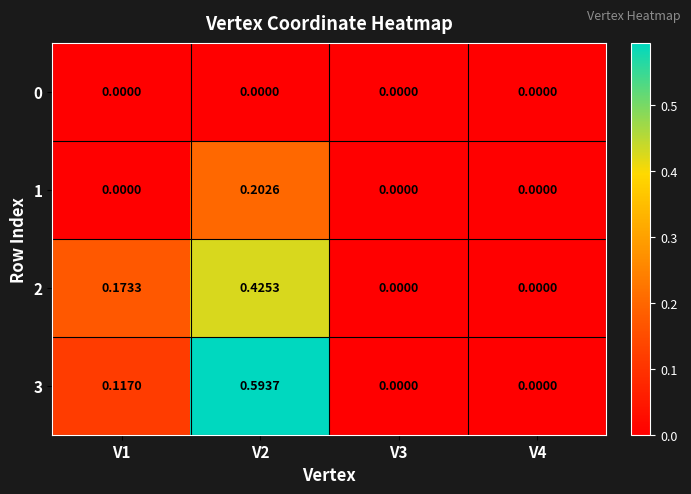

Is the value of 3 at V3 greater than the value of 2 at V1?

No